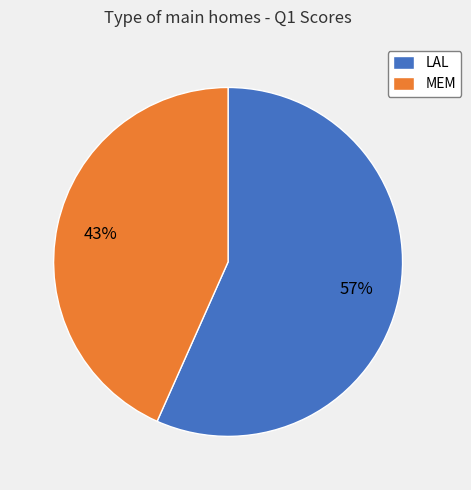

What is the smallest slice in the pie chart?

MEM